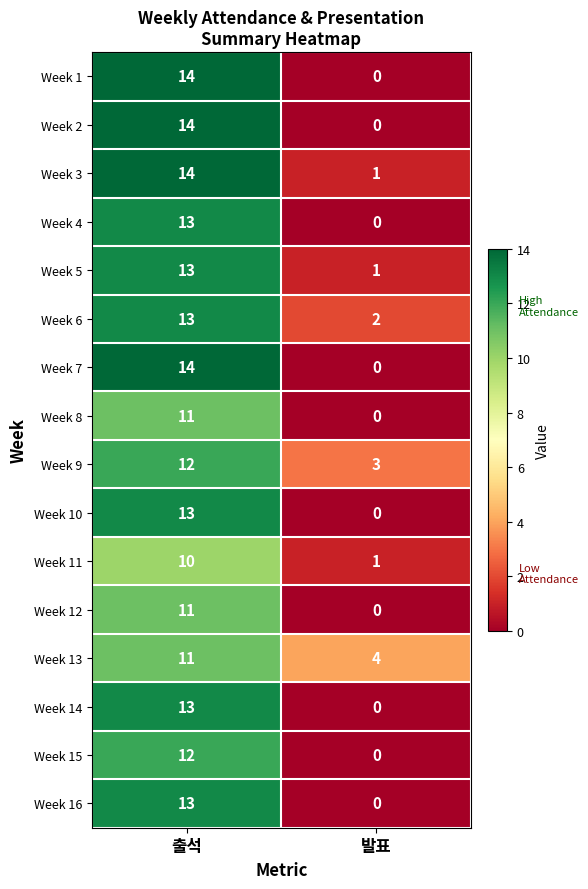

What is the difference between the maximum and minimum values in the Week 7 series?

14